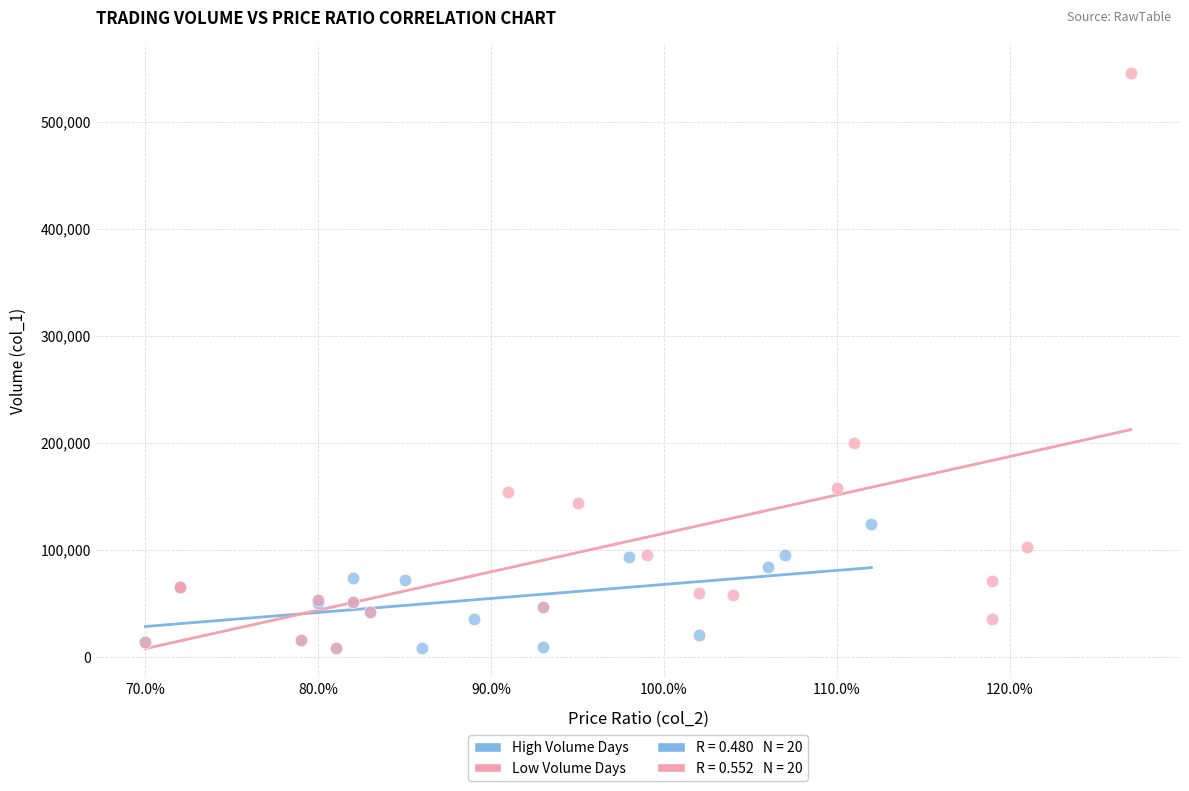

Which series contains the highest Y value?

Low Volume Days